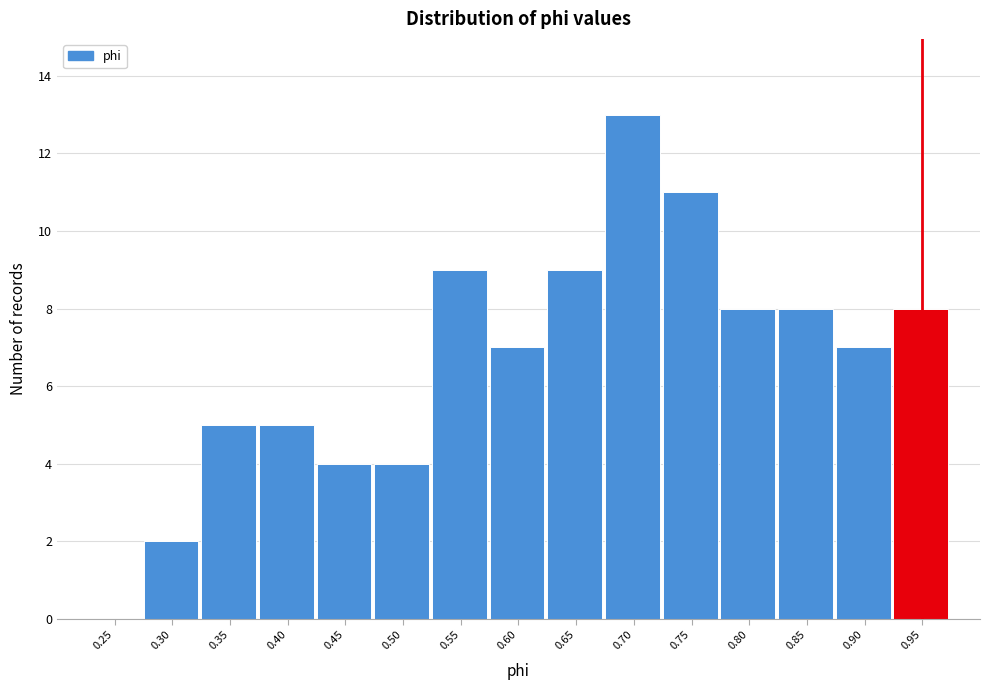

Reading left to right, extract all data points from this chart.

0.25=0	0.30=2	0.35=5	0.40=5	0.45=4	0.50=4	0.55=9	0.60=7	0.65=9	0.70=13	0.75=11	0.80=8	0.85=8	0.90=7	0.95=8